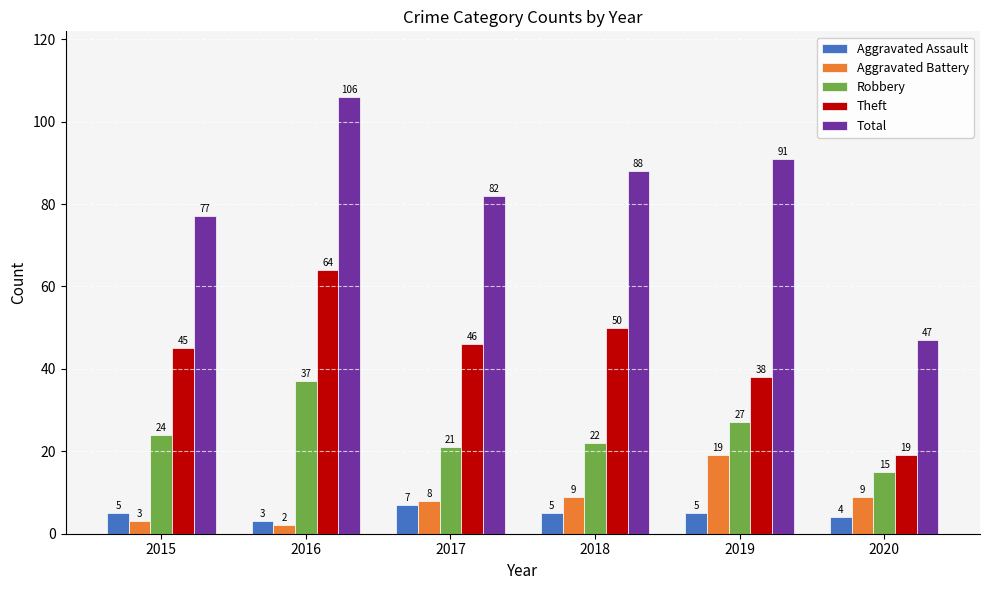

What is the difference between the Aggravated Assault values at 2020 and 2016?

1